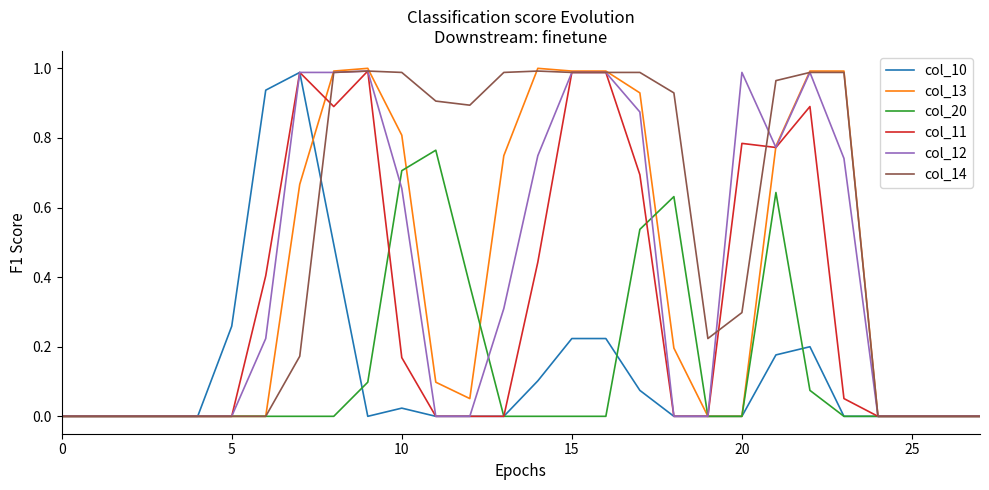

Which series has the largest range (max minus min)?

col_13